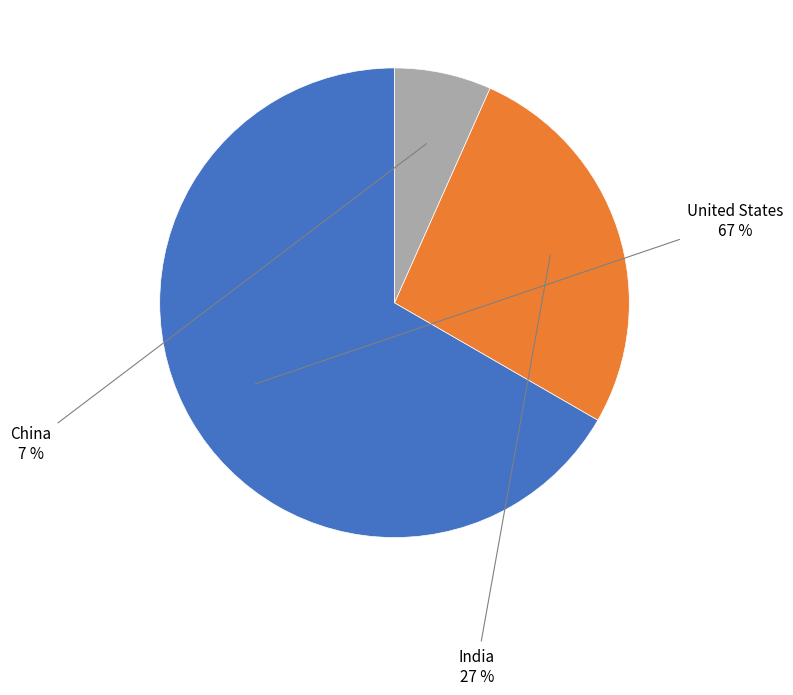

Is there any slice that represents more than half of the pie?

Yes